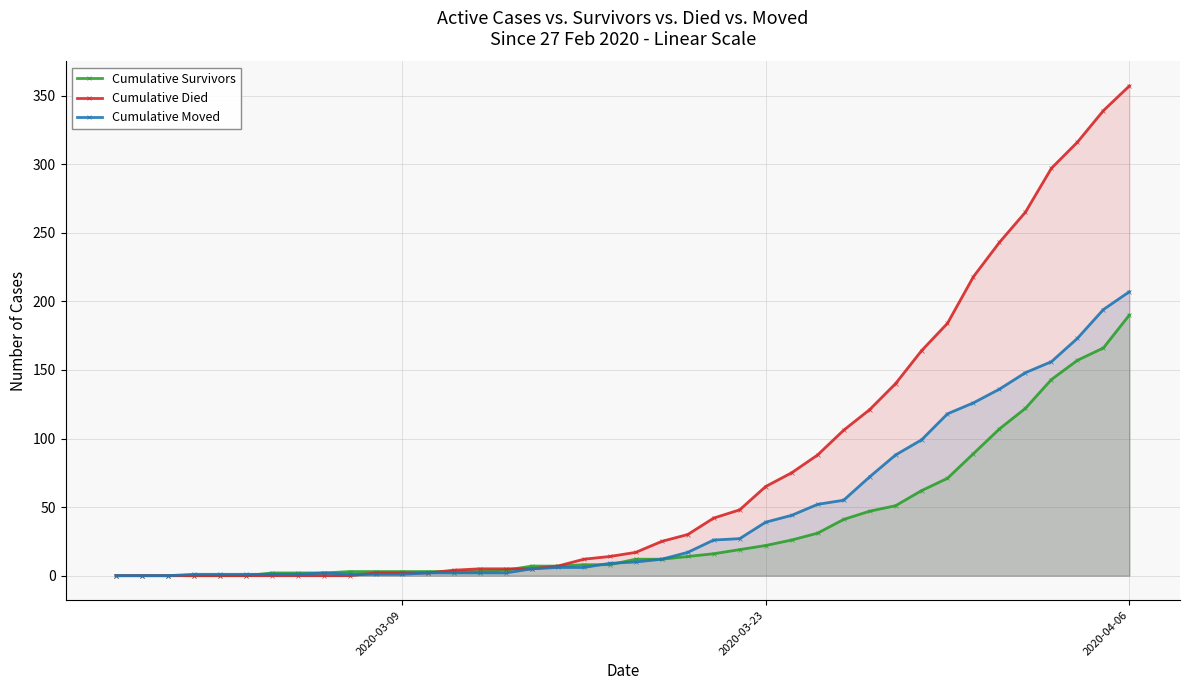

What is the maximum value shown in the chart?

357